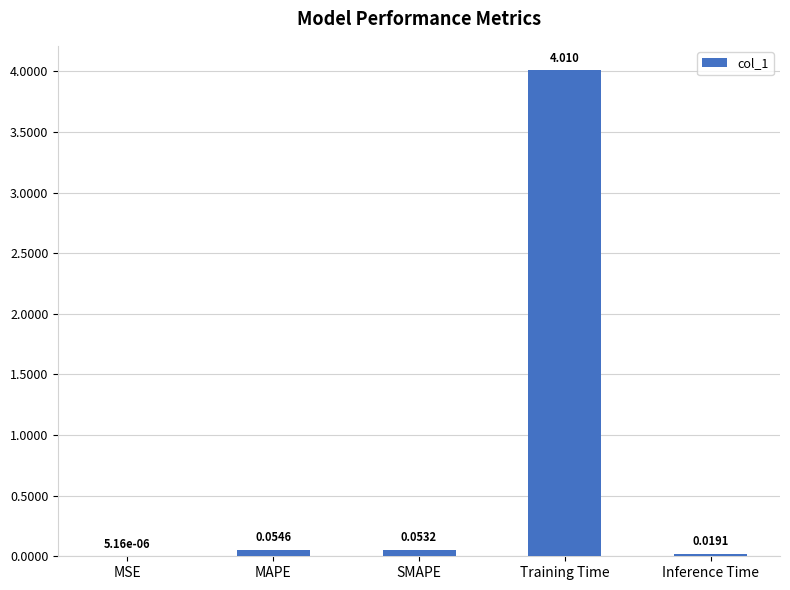

What is the average value?

0.8